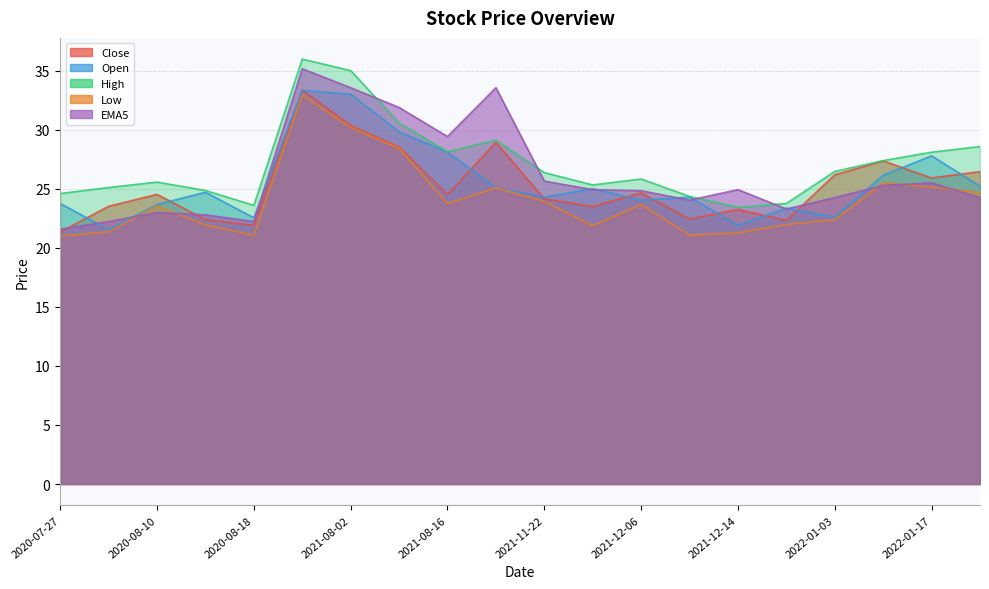

Which category has the lowest value in the Open series?

2020-08-03